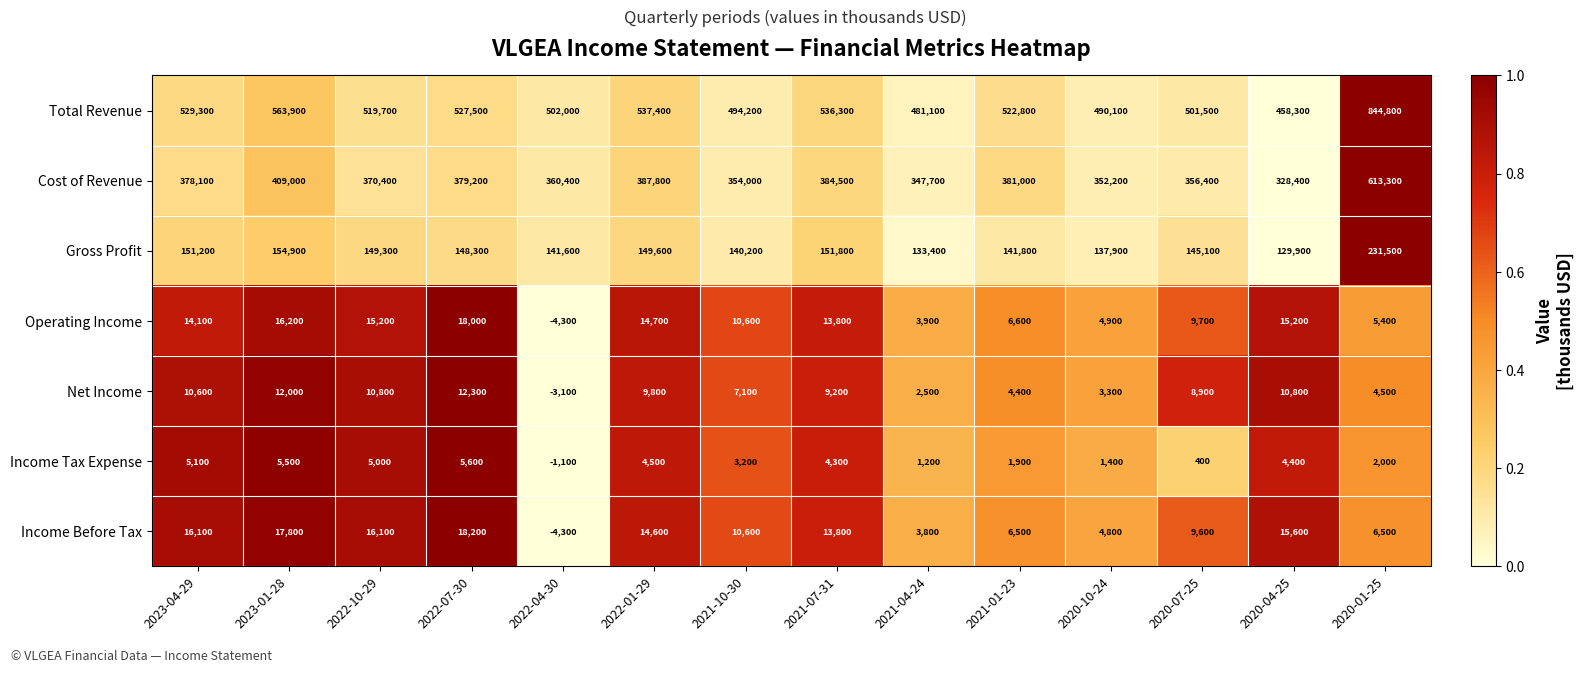

Which category has the lowest value in the Income Tax Expense series?

2022-04-30